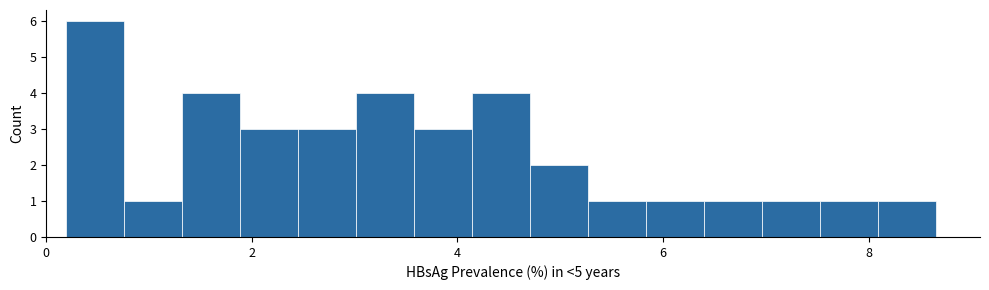

Read against the x-axis, roughly where is the centre of the tallest bar?

0.4